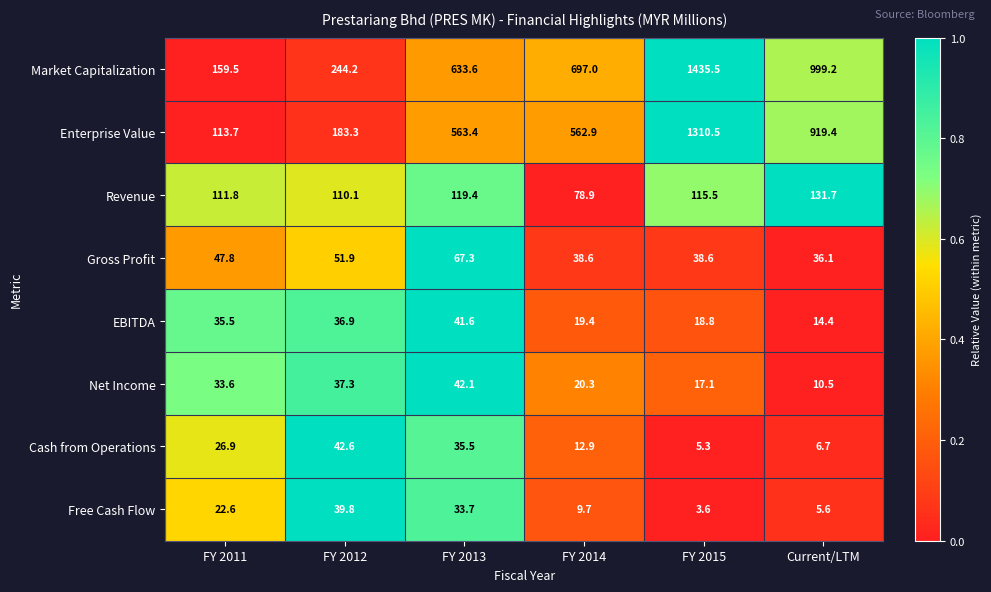

Rank the series at FY 2011 from highest to lowest value.

Market Capitalization, Enterprise Value, Revenue, Gross Profit, EBITDA, Net Income, Cash from Operations, Free Cash Flow